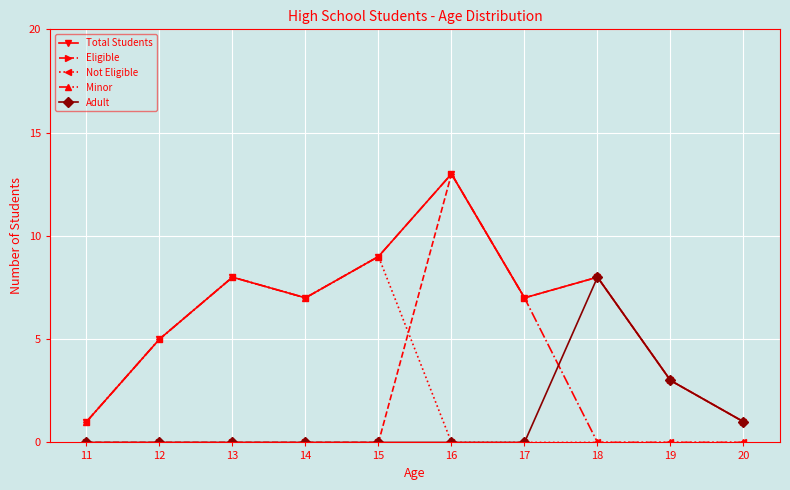

What is the sum of all Not Eligible values?

30